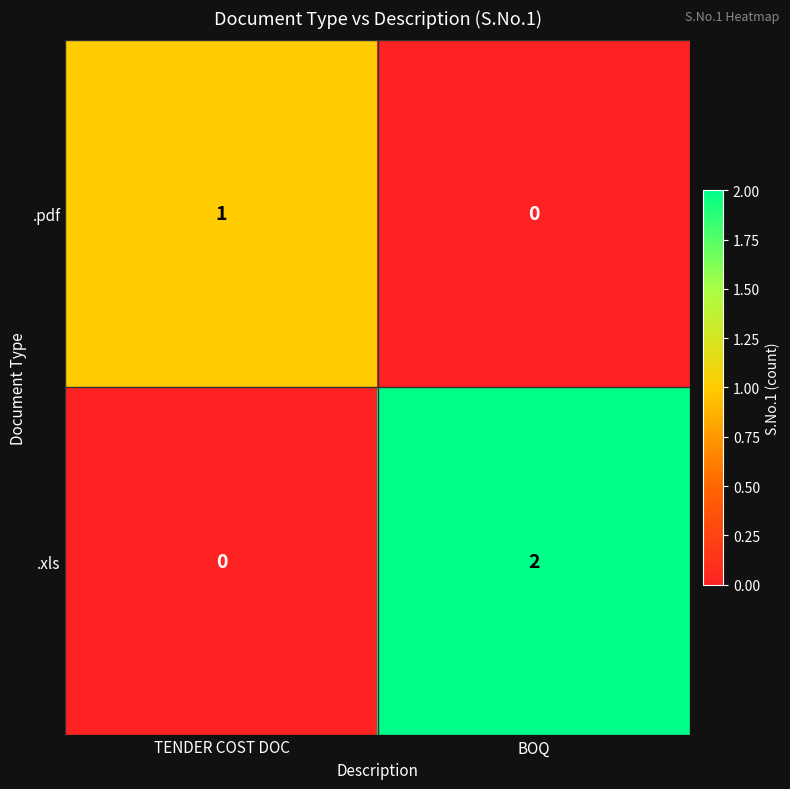

Is it true that .pdf equals 0 at BOQ?

True